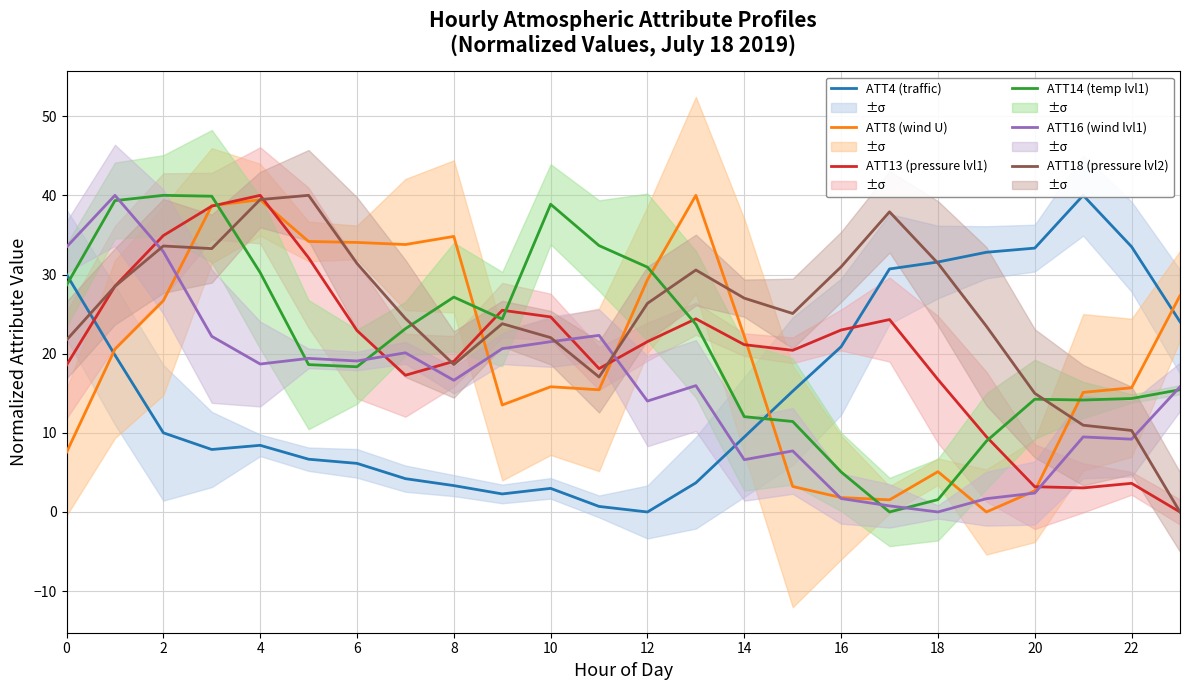

How many positive values does the ATT13 (pressure lvl1) series have?

23